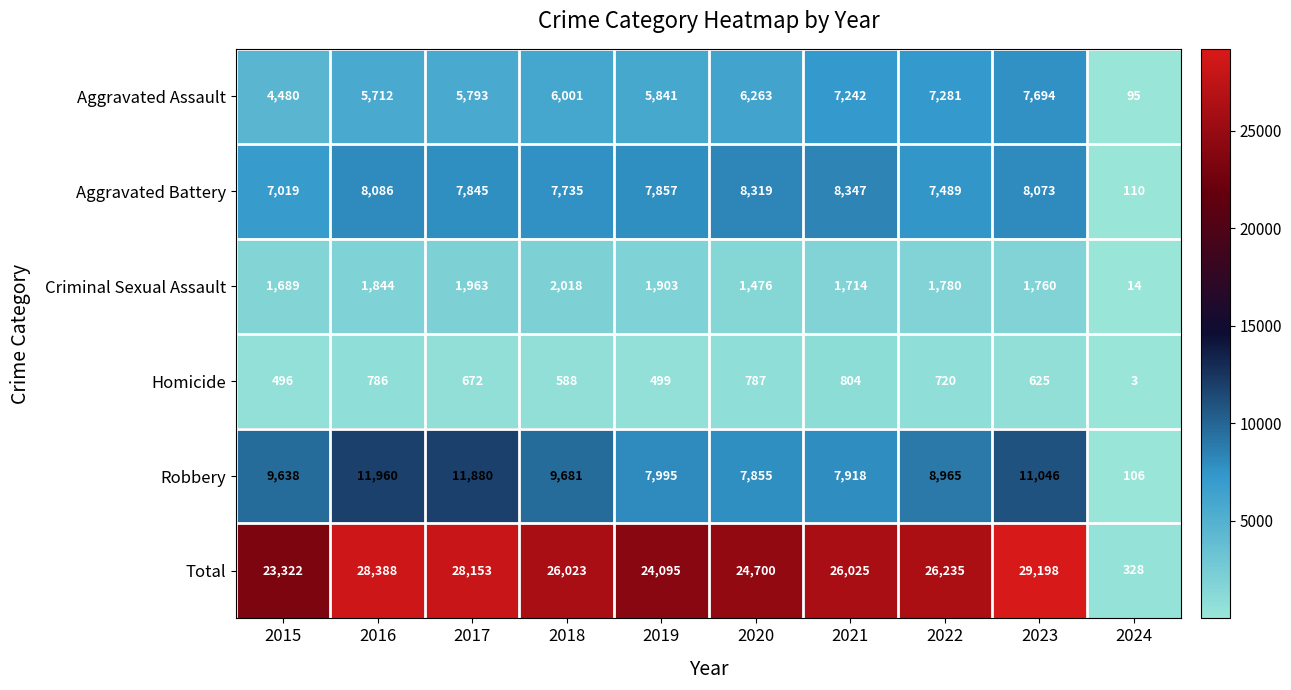

What is the difference between the maximum and minimum values in the Robbery series?

11854